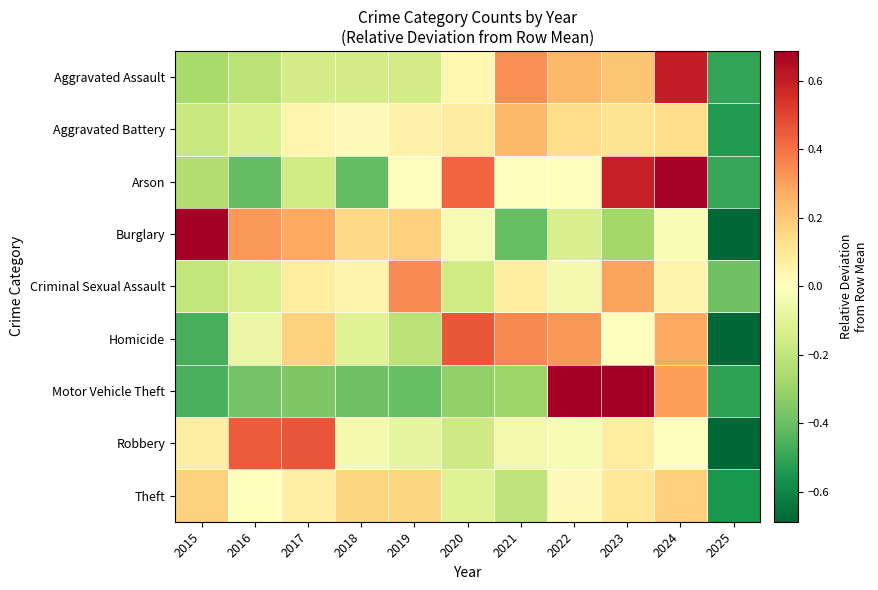

What is the greatest value displayed?

1.7